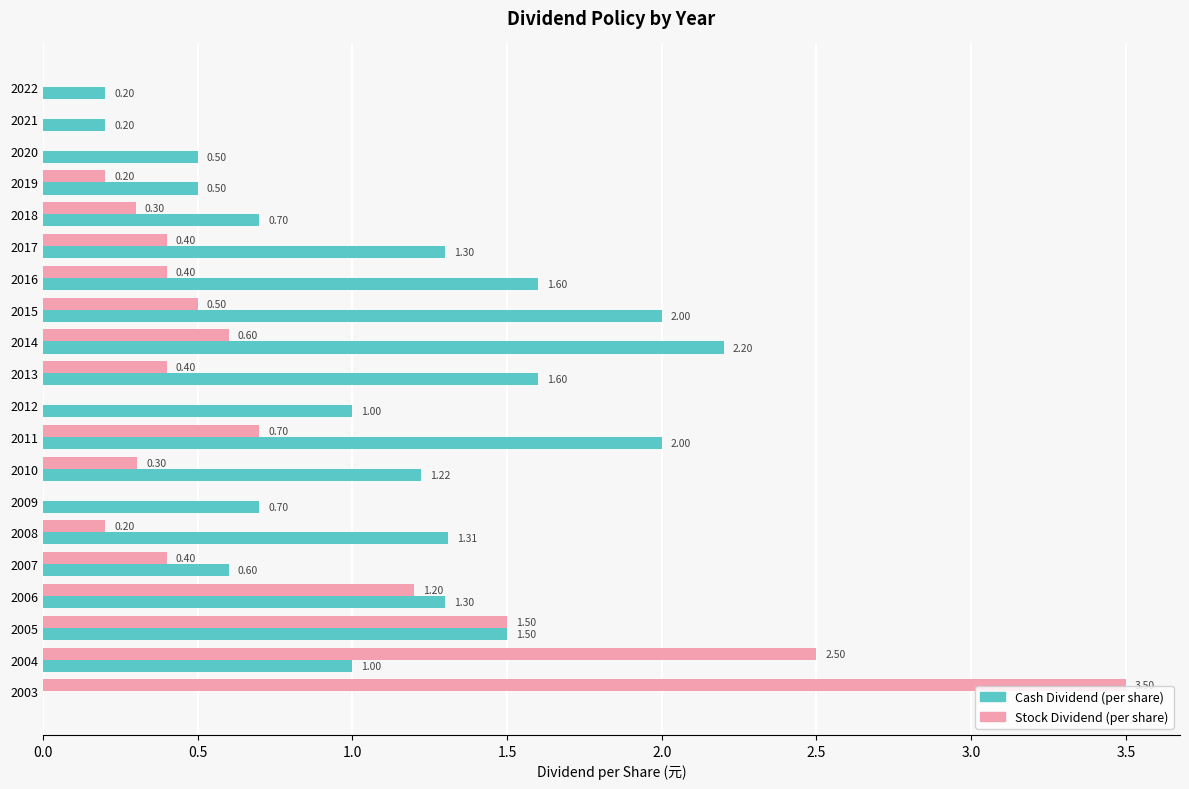

What is the total value across all series at 2019?

0.7